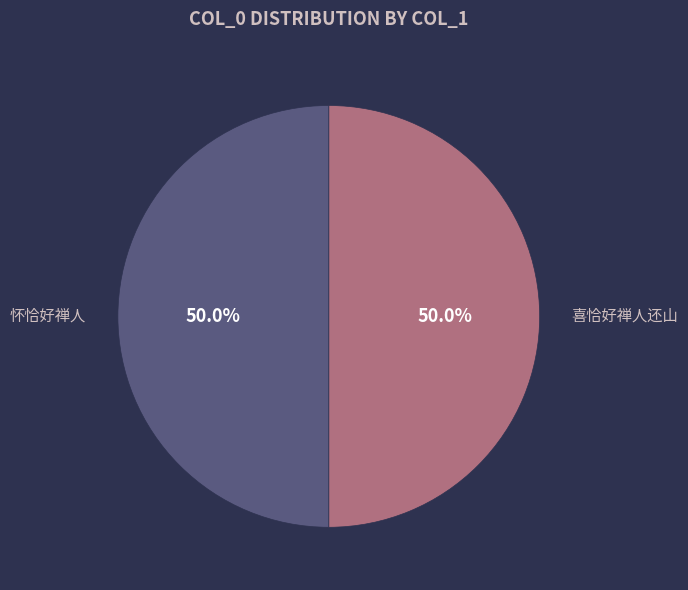

Count the number of slices in the pie.

2